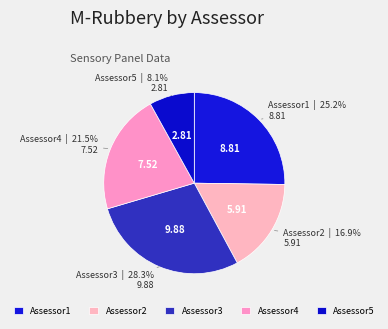

Count the number of slices in the pie.

5